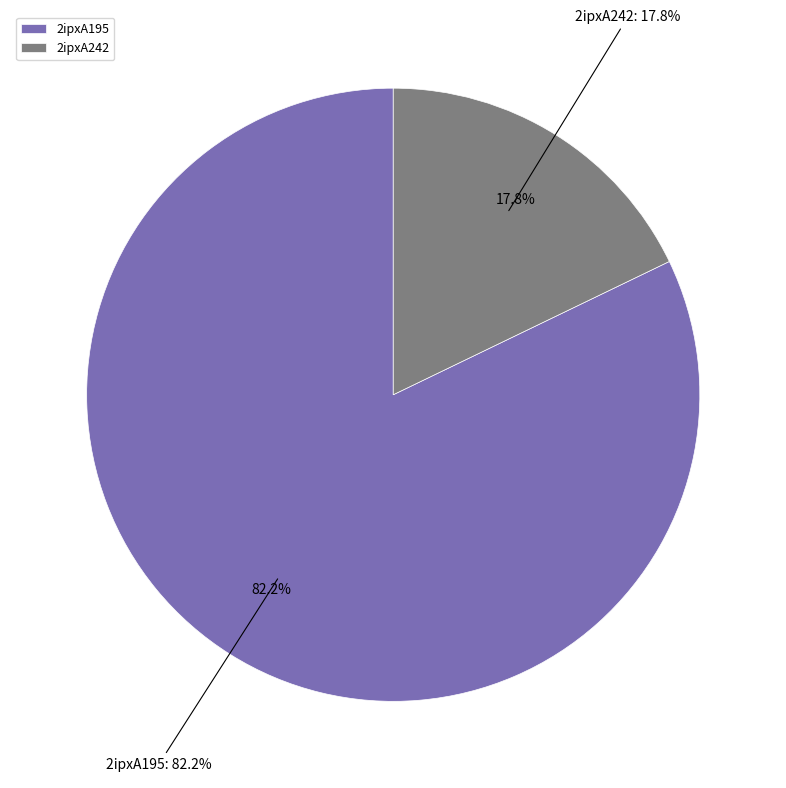

What percentage is the 2ipxA242 slice, to the nearest percent?

18%